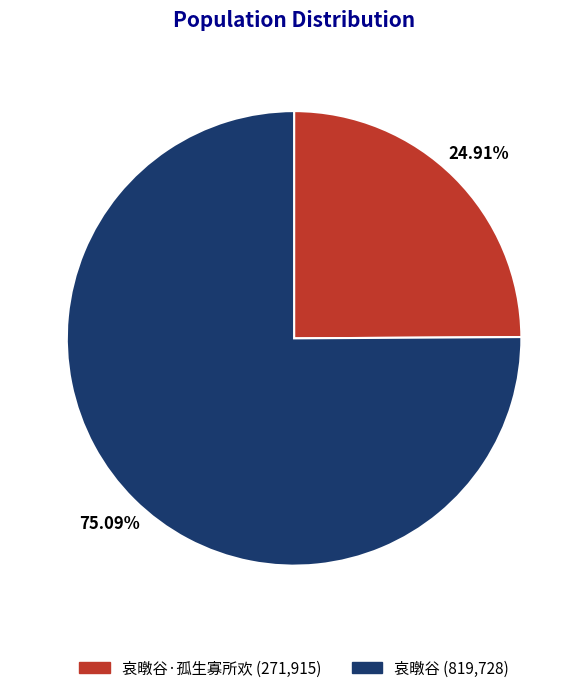

How many segments does this pie chart have?

2